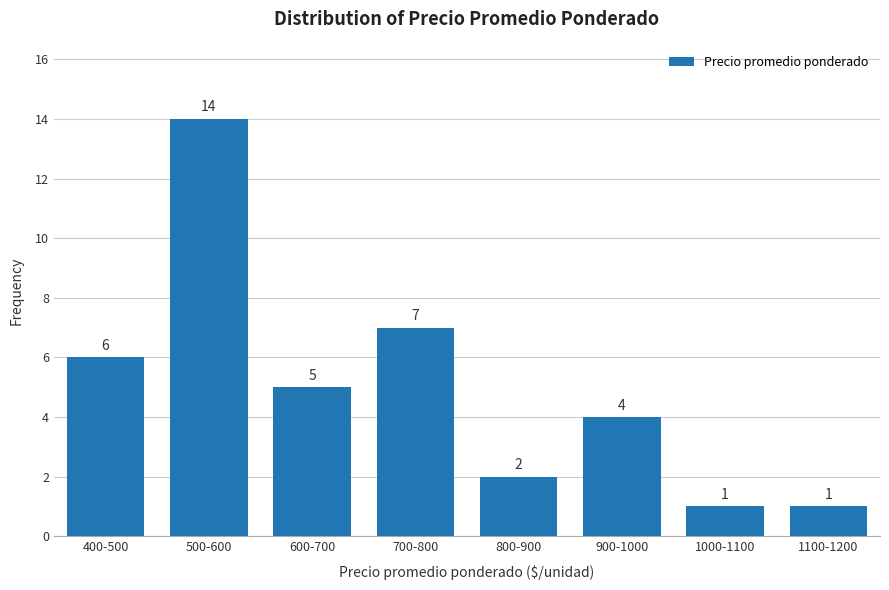

Reading left to right, extract all data points from this chart.

400-500=6	500-600=14	600-700=5	700-800=7	800-900=2	900-1000=4	1000-1100=1	1100-1200=1